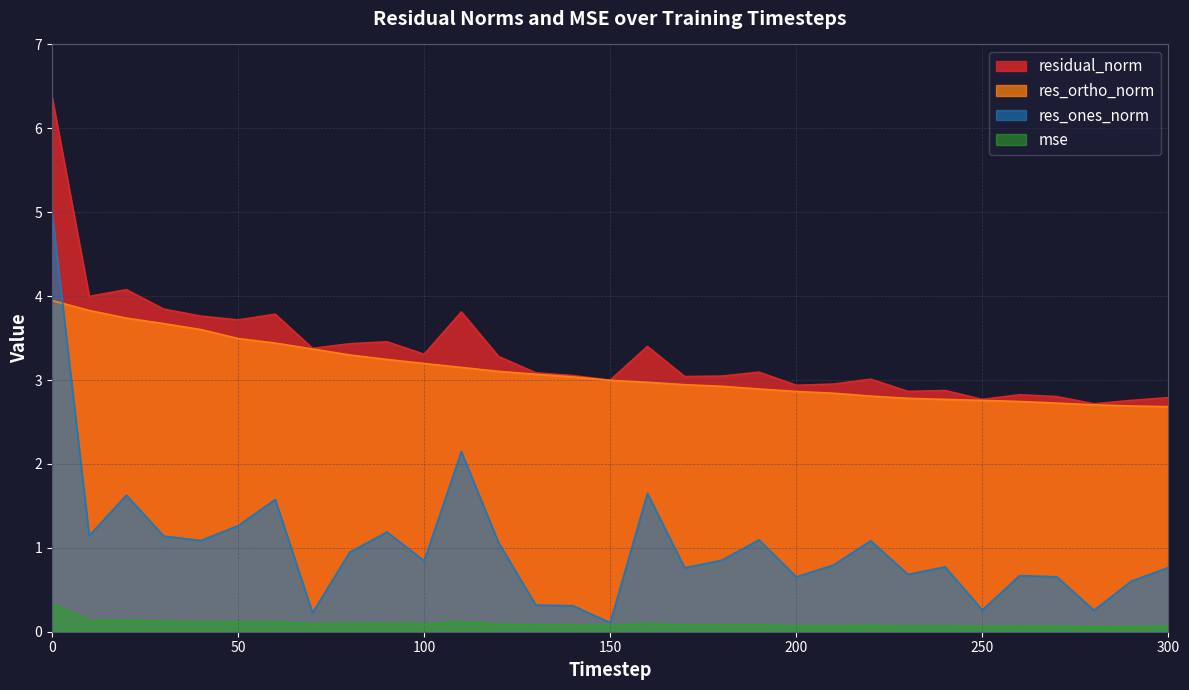

Where is the first local maximum for residual_norm?

20